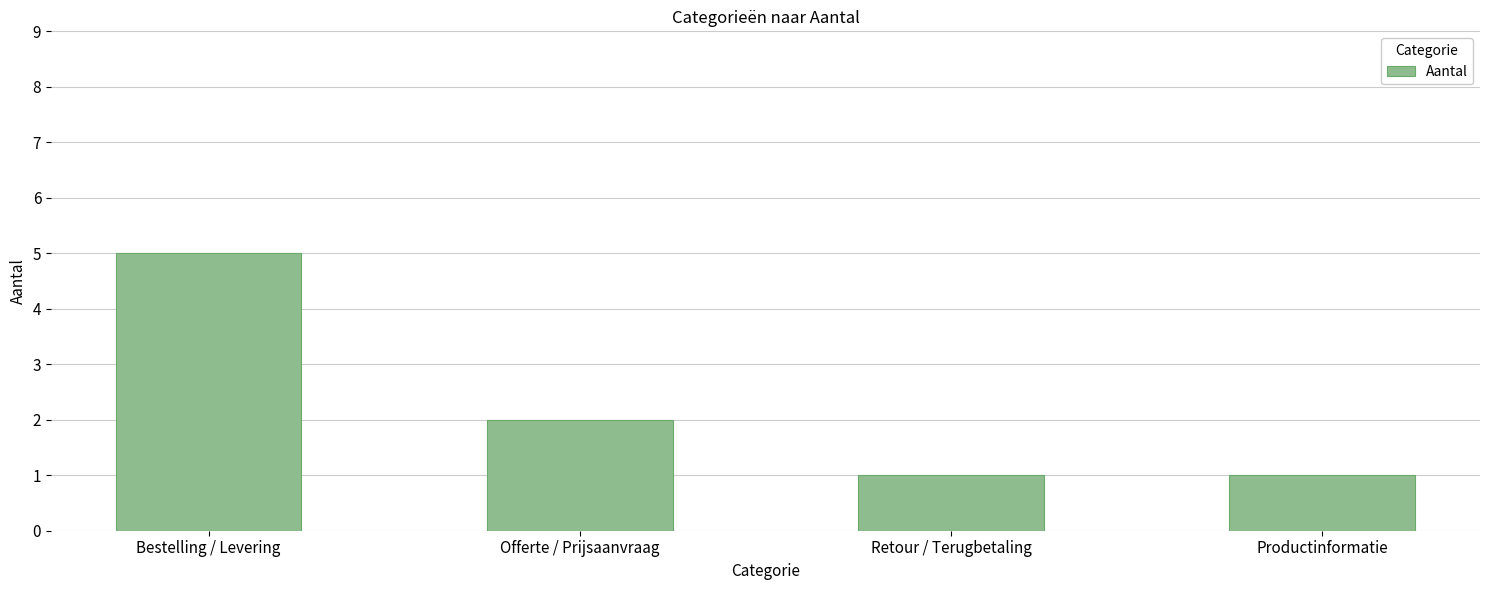

What is the minimum value shown in the chart?

1